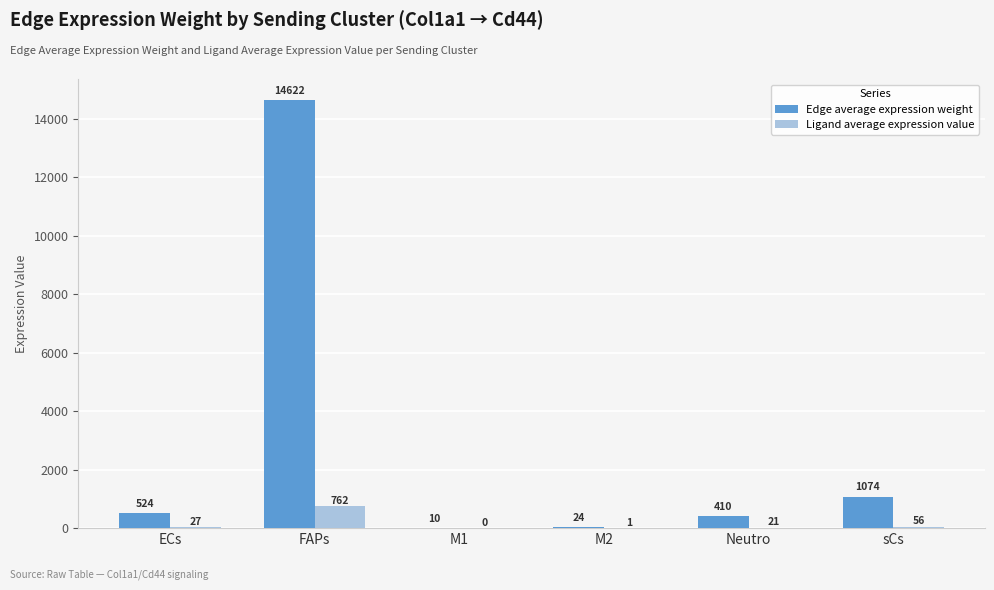

At which category is the sum across all series the highest?

FAPs